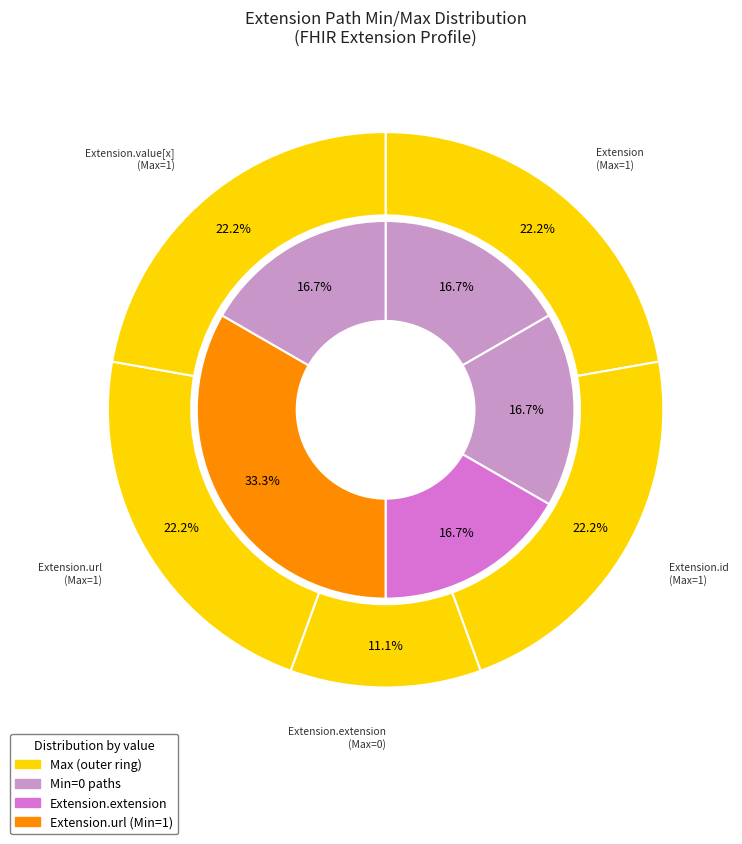

Does Extension.url account for over 50% of the chart?

No